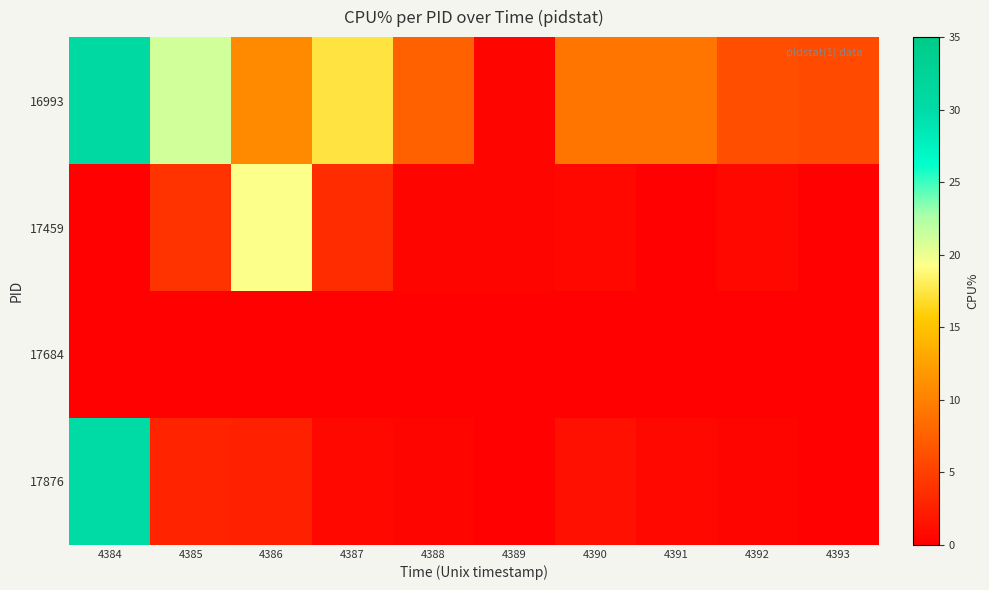

What is the minimum value shown in the chart?

0.2